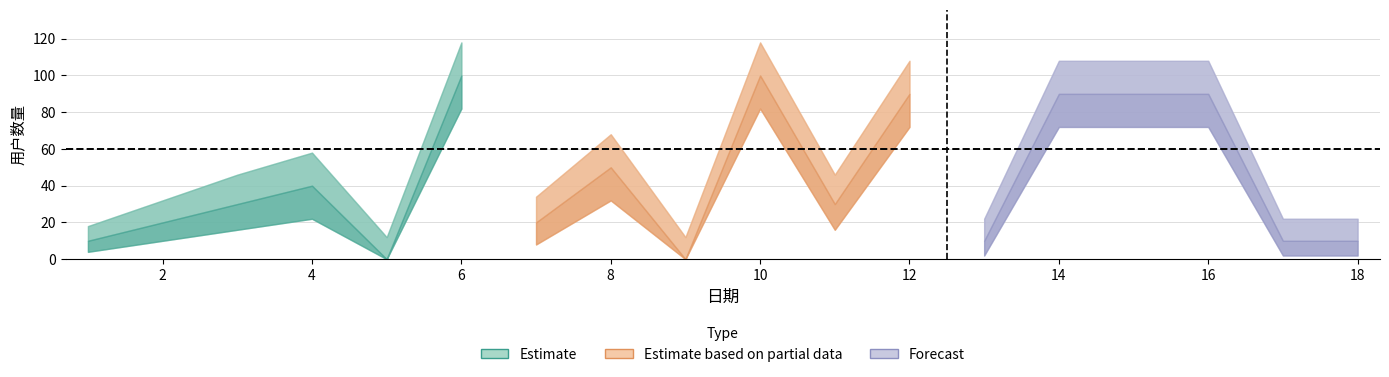

Is the value of Estimate_upper at 7 greater than the value of Estimate_lower at 5?

Yes